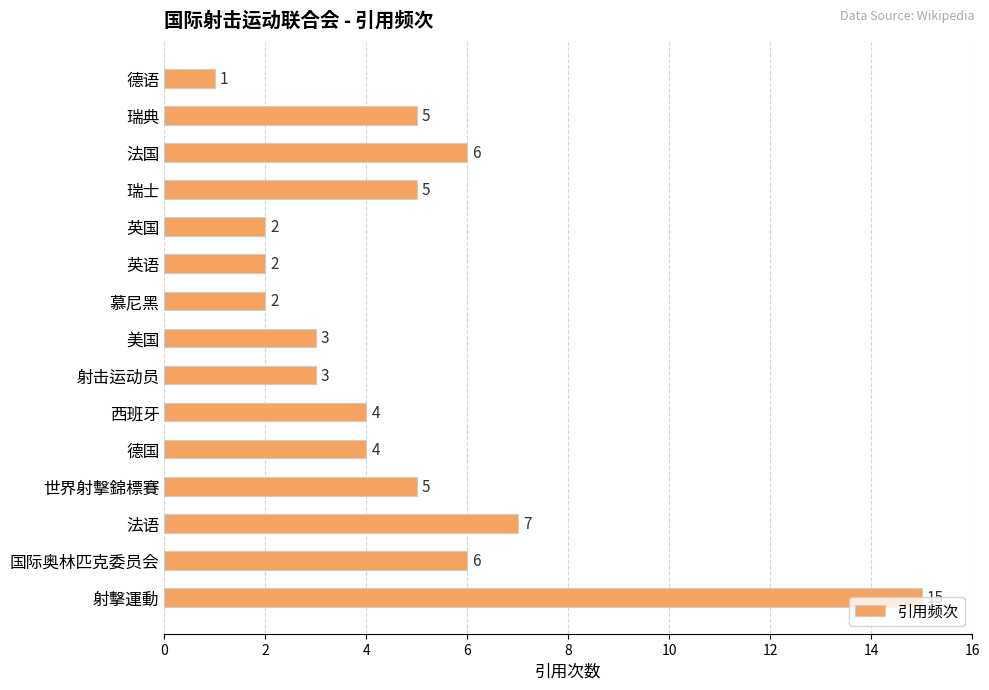

Approximately how many times larger is the value at 瑞士 compared to 射擊運動?

0.3